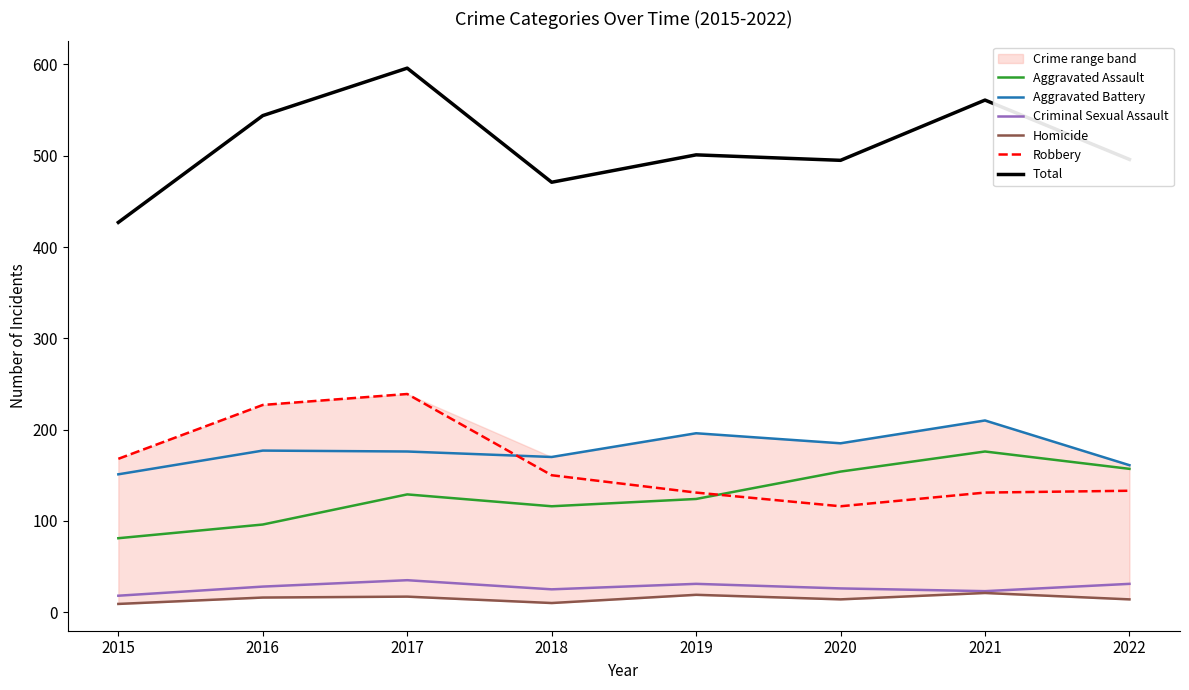

At how many categories does at least one series exceed 319?

8